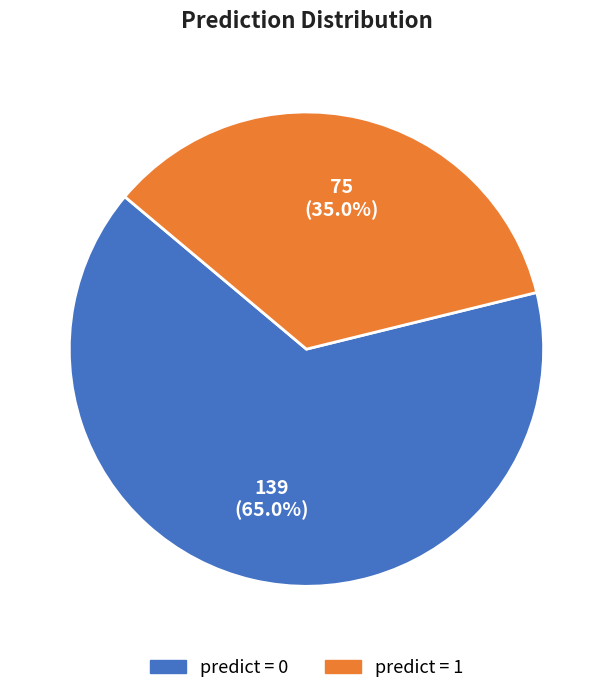

What is the smallest slice in the pie chart?

predict = 1